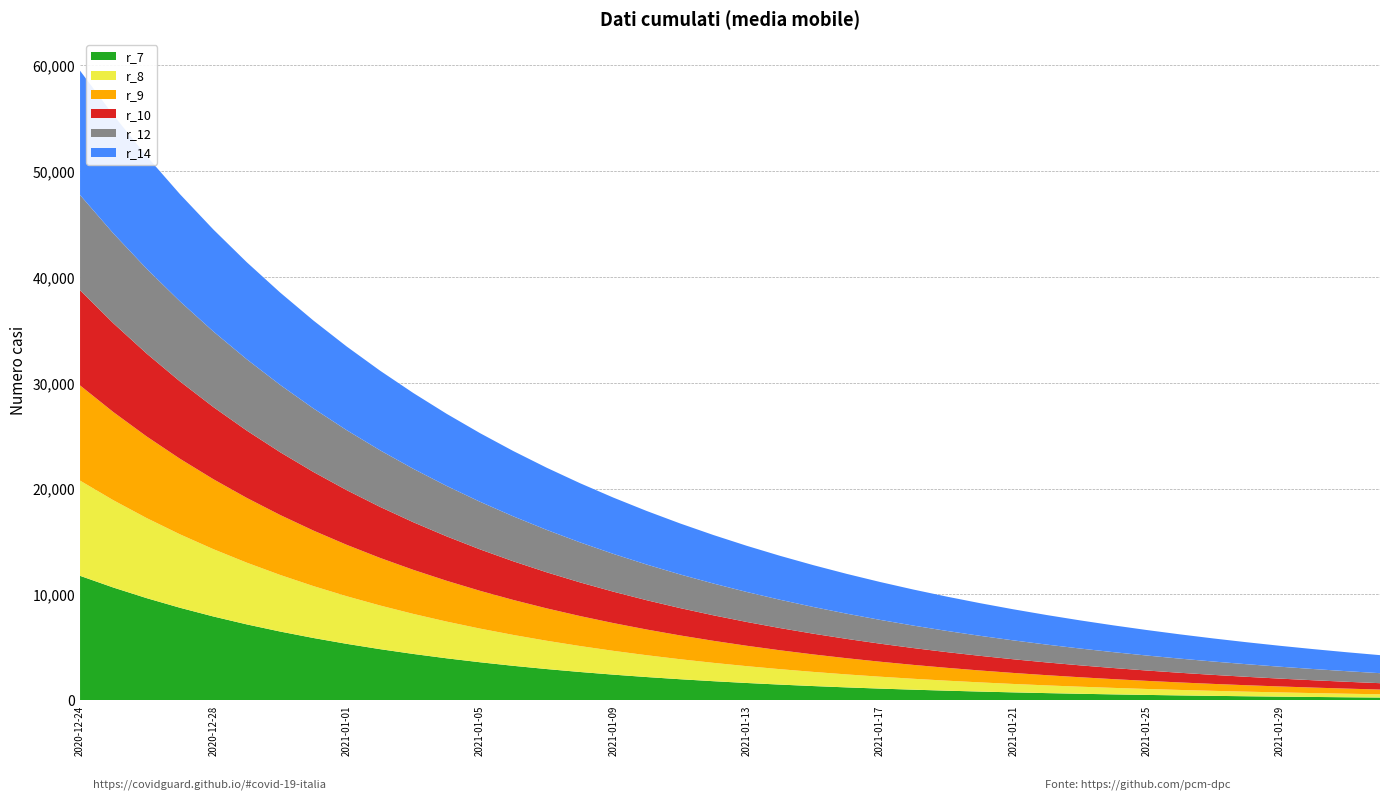

Reading left to right, transcribe all the data shown in this chart.

r_7: 2020-12-24=11753.0	2020-12-25=10645.0	2020-12-26=9641.4	2020-12-27=8732.4	2020-12-28=7909.2	2020-12-29=7163.5	2020-12-30=6488.2	2020-12-31=5876.5	2021-01-01=5322.5	2021-01-02=4820.7	2021-01-03=4366.2	2021-01-04=3954.6	2021-01-05=3581.8	2021-01-06=3244.1	2021-01-07=2938.3	2021-01-08=2661.2	2021-01-09=2410.4	2021-01-10=2183.1	2021-01-11=1977.3	2021-01-12=1790.9	2021-01-13=1622.0	2021-01-14=1469.1	2021-01-15=1330.6	2021-01-16=1205.2	2021-01-17=1091.6	2021-01-18=988.6	2021-01-19=895.4	2021-01-20=811.0	2021-01-21=734.6	2021-01-22=665.3	2021-01-23=602.6	2021-01-24=545.8	2021-01-25=494.3	2021-01-26=447.7	2021-01-27=405.5	2021-01-28=367.3	2021-01-29=332.7	2021-01-30=301.3	2021-01-31=272.9	2021-02-01=247.2
r_8: 2020-12-24=9000.0	2020-12-25=8253.0	2020-12-26=7568.1	2020-12-27=6939.9	2020-12-28=6364.0	2020-12-29=5835.8	2020-12-30=5351.4	2020-12-31=4907.3	2021-01-01=4500.0	2021-01-02=4126.5	2021-01-03=3784.0	2021-01-04=3470.0	2021-01-05=3182.0	2021-01-06=2917.9	2021-01-07=2675.7	2021-01-08=2453.6	2021-01-09=2250.0	2021-01-10=2063.3	2021-01-11=1892.0	2021-01-12=1735.0	2021-01-13=1591.0	2021-01-14=1458.9	2021-01-15=1337.9	2021-01-16=1226.8	2021-01-17=1125.0	2021-01-18=1031.6	2021-01-19=946.0	2021-01-20=867.5	2021-01-21=795.5	2021-01-22=729.5	2021-01-23=668.9	2021-01-24=613.4	2021-01-25=562.5	2021-01-26=515.8	2021-01-27=473.0	2021-01-28=433.7	2021-01-29=397.7	2021-01-30=364.7	2021-01-31=334.5	2021-02-01=306.7
r_9: 2020-12-24=9000.0	2020-12-25=8332.9	2020-12-26=7715.2	2020-12-27=7143.3	2020-12-28=6613.8	2020-12-29=6123.6	2020-12-30=5669.6	2020-12-31=5249.4	2021-01-01=4860.3	2021-01-02=4500.0	2021-01-03=4166.4	2021-01-04=3857.6	2021-01-05=3571.7	2021-01-06=3306.9	2021-01-07=3061.8	2021-01-08=2834.8	2021-01-09=2624.7	2021-01-10=2430.1	2021-01-11=2250.0	2021-01-12=2083.2	2021-01-13=1928.8	2021-01-14=1785.8	2021-01-15=1653.5	2021-01-16=1530.9	2021-01-17=1417.4	2021-01-18=1312.3	2021-01-19=1215.1	2021-01-20=1125.0	2021-01-21=1041.6	2021-01-22=964.4	2021-01-23=892.9	2021-01-24=826.7	2021-01-25=765.4	2021-01-26=708.7	2021-01-27=656.2	2021-01-28=607.5	2021-01-29=562.5	2021-01-30=520.8	2021-01-31=482.2	2021-02-01=446.5
r_10: 2020-12-24=9000.0	2020-12-25=8397.3	2020-12-26=7835.0	2020-12-27=7310.3	2020-12-28=6820.7	2020-12-29=6364.0	2020-12-30=5937.8	2020-12-31=5540.1	2021-01-01=5169.1	2021-01-02=4823.0	2021-01-03=4500.0	2021-01-04=4198.6	2021-01-05=3917.5	2021-01-06=3655.1	2021-01-07=3410.4	2021-01-08=3182.0	2021-01-09=2968.9	2021-01-10=2770.1	2021-01-11=2584.6	2021-01-12=2411.5	2021-01-13=2250.0	2021-01-14=2099.3	2021-01-15=1958.7	2021-01-16=1827.6	2021-01-17=1705.2	2021-01-18=1591.0	2021-01-19=1484.4	2021-01-20=1385.0	2021-01-21=1292.3	2021-01-22=1205.7	2021-01-23=1125.0	2021-01-24=1049.7	2021-01-25=979.4	2021-01-26=913.8	2021-01-27=852.6	2021-01-28=795.5	2021-01-29=742.2	2021-01-30=692.5	2021-01-31=646.1	2021-02-01=602.9
r_12: 2020-12-24=9000.0	2020-12-25=8494.9	2020-12-26=8018.1	2020-12-27=7568.1	2020-12-28=7143.3	2020-12-29=6742.4	2020-12-30=6364.0	2020-12-31=6006.8	2021-01-01=5669.6	2021-01-02=5351.4	2021-01-03=5051.1	2021-01-04=4767.6	2021-01-05=4500.0	2021-01-06=4247.4	2021-01-07=4009.0	2021-01-08=3784.0	2021-01-09=3571.7	2021-01-10=3371.2	2021-01-11=3182.0	2021-01-12=3003.4	2021-01-13=2834.8	2021-01-14=2675.7	2021-01-15=2525.5	2021-01-16=2383.8	2021-01-17=2250.0	2021-01-18=2123.7	2021-01-19=2004.5	2021-01-20=1892.0	2021-01-21=1785.8	2021-01-22=1685.6	2021-01-23=1591.0	2021-01-24=1501.7	2021-01-25=1417.4	2021-01-26=1337.9	2021-01-27=1262.8	2021-01-28=1191.9	2021-01-29=1125.0	2021-01-30=1061.9	2021-01-31=1002.3	2021-02-01=946.0
r_14: 2020-12-24=11753.0	2020-12-25=11185.3	2020-12-26=10645.0	2020-12-27=10130.8	2020-12-28=9641.4	2020-12-29=9175.7	2020-12-30=8732.4	2020-12-31=8310.6	2021-01-01=7909.2	2021-01-02=7527.1	2021-01-03=7163.5	2021-01-04=6817.5	2021-01-05=6488.2	2021-01-06=6174.8	2021-01-07=5876.5	2021-01-08=5592.6	2021-01-09=5322.5	2021-01-10=5065.4	2021-01-11=4820.7	2021-01-12=4587.8	2021-01-13=4366.2	2021-01-14=4155.3	2021-01-15=3954.6	2021-01-16=3763.6	2021-01-17=3581.8	2021-01-18=3408.8	2021-01-19=3244.1	2021-01-20=3087.4	2021-01-21=2938.3	2021-01-22=2796.3	2021-01-23=2661.2	2021-01-24=2532.7	2021-01-25=2410.4	2021-01-26=2293.9	2021-01-27=2183.1	2021-01-28=2077.7	2021-01-29=1977.3	2021-01-30=1881.8	2021-01-31=1790.9	2021-02-01=1704.4